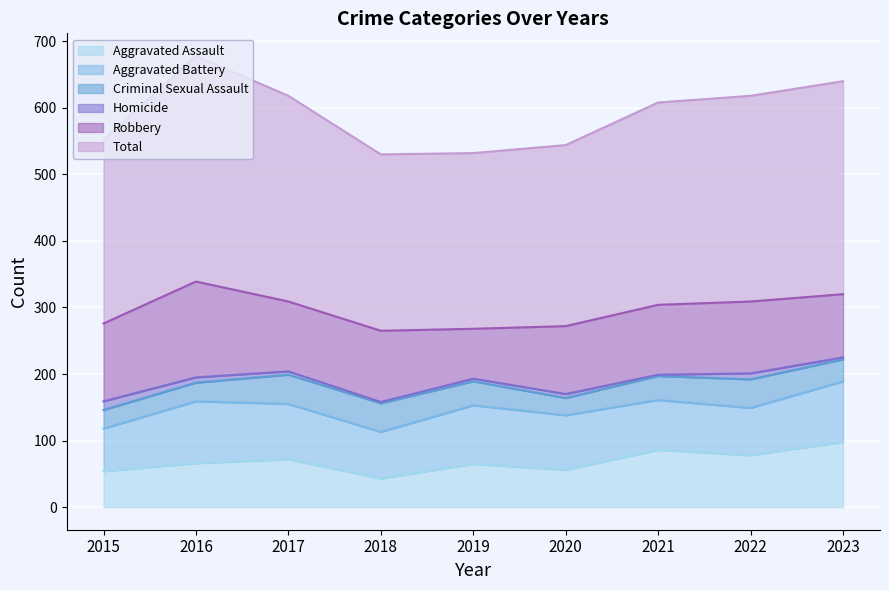

Which series changed the most between 2019 and 2022?

Total